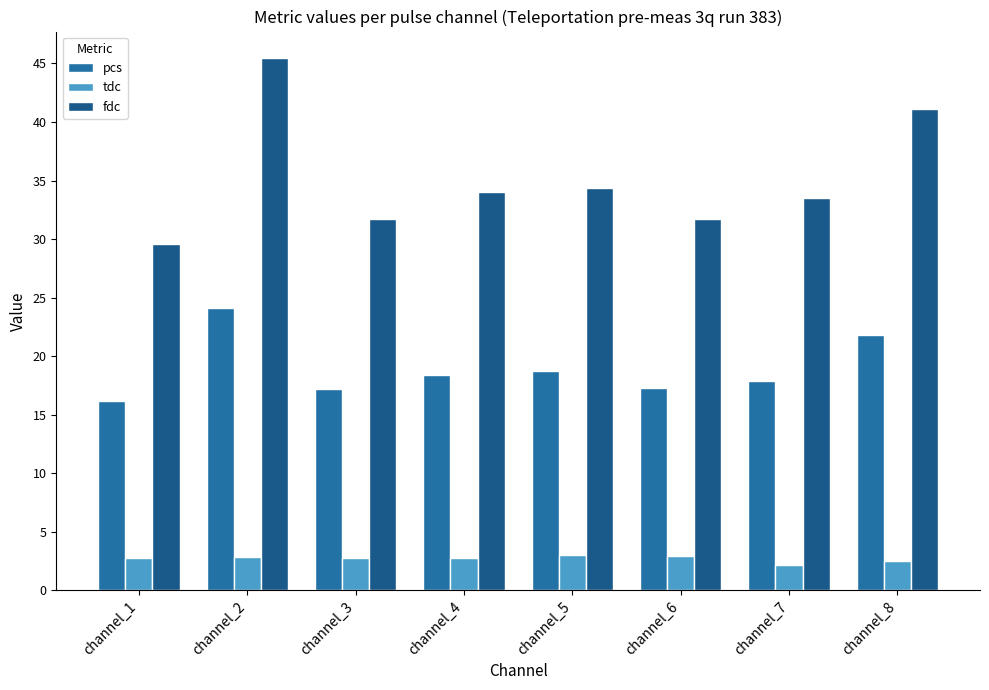

How many bars are there in each group?

3